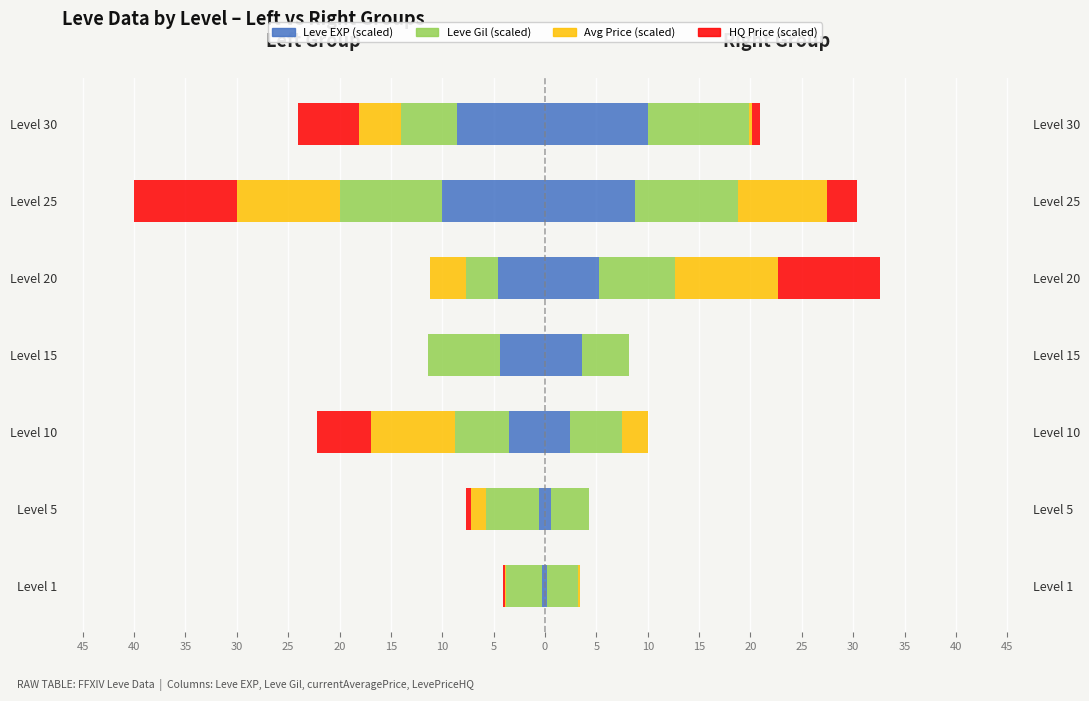

How many positive values does the HQ Price (scaled) series have?

4